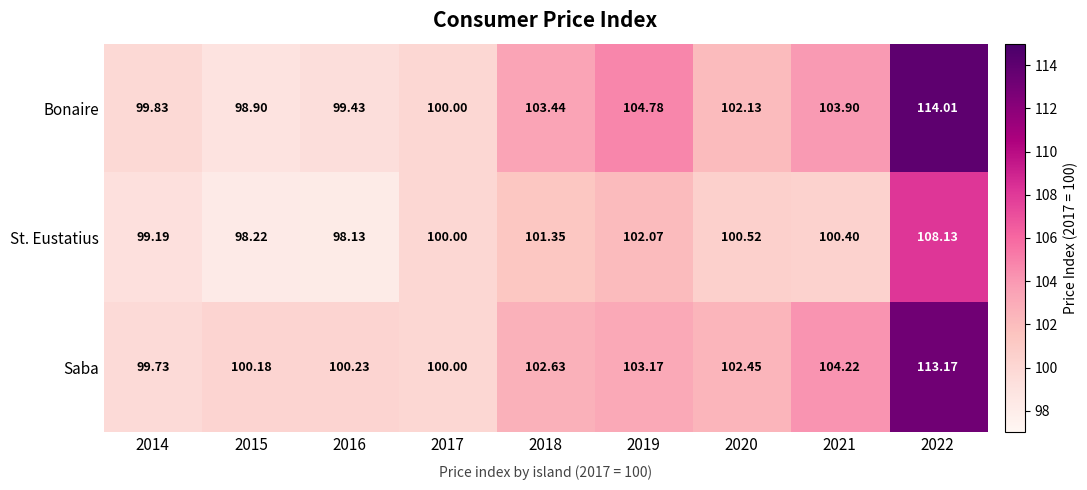

What is the difference between the highest and lowest values at 2022?

5.9